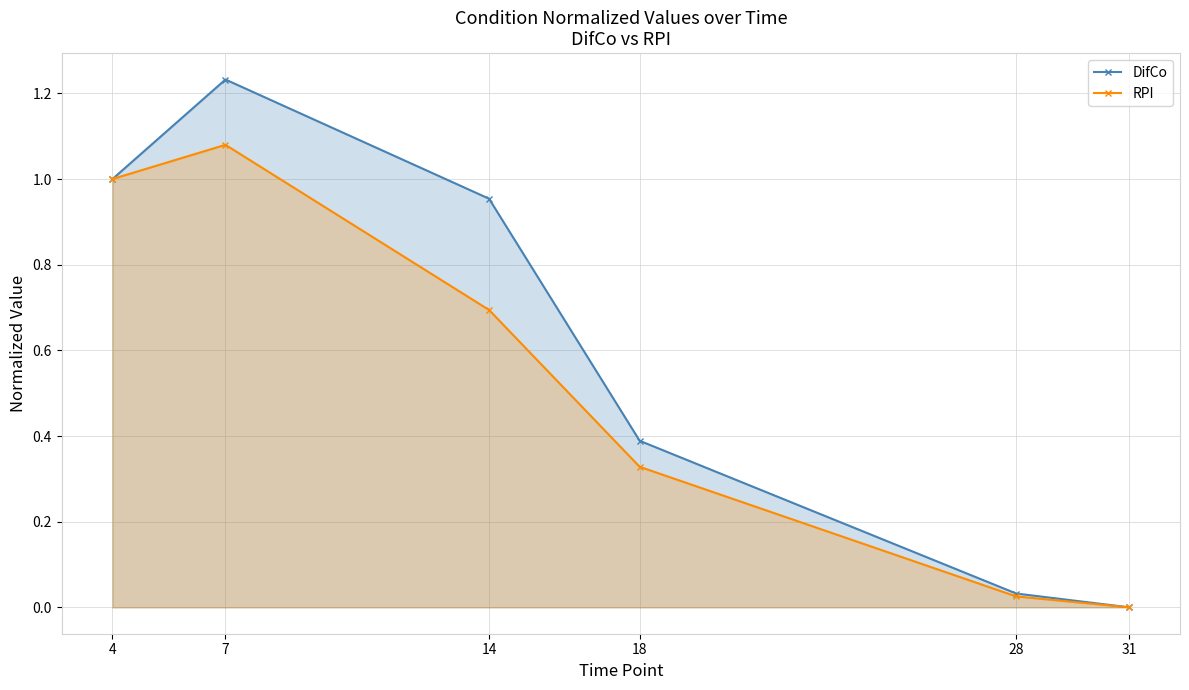

Where is the first local maximum for DifCo?

7